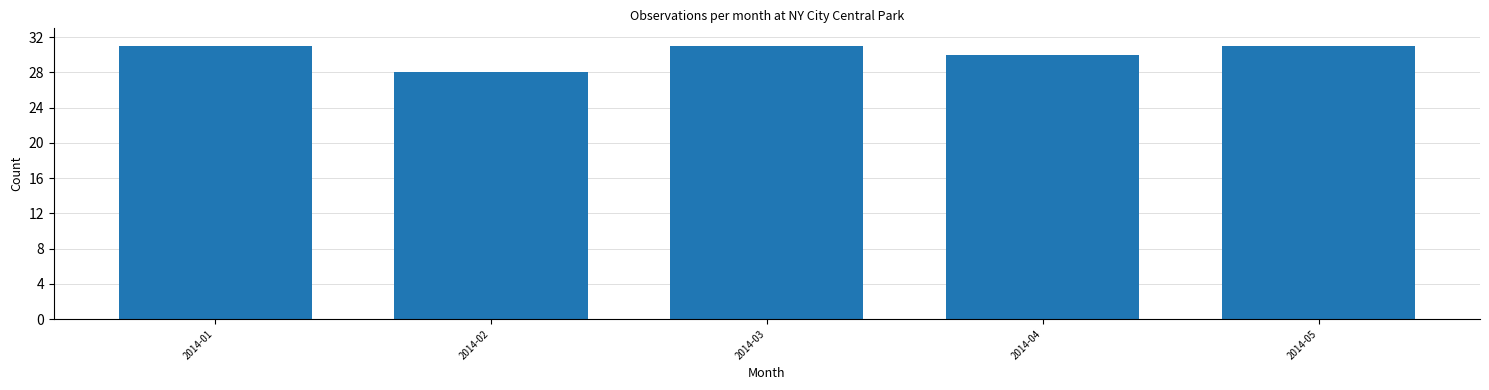

Reading right to left, what are all the values shown in this chart?

2014-05=31	2014-04=30	2014-03=31	2014-02=28	2014-01=31